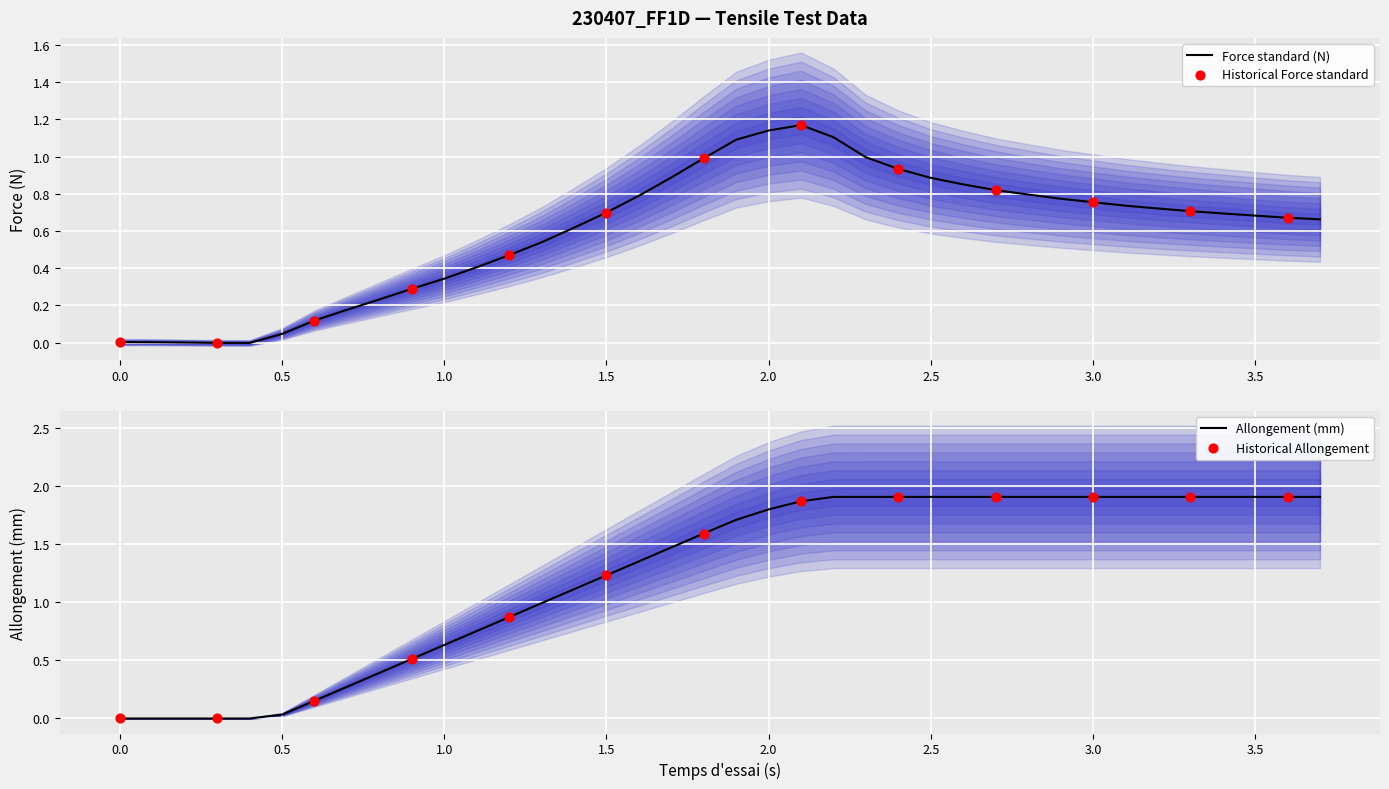

Which series contains the highest Y value?

Allongement (mm)